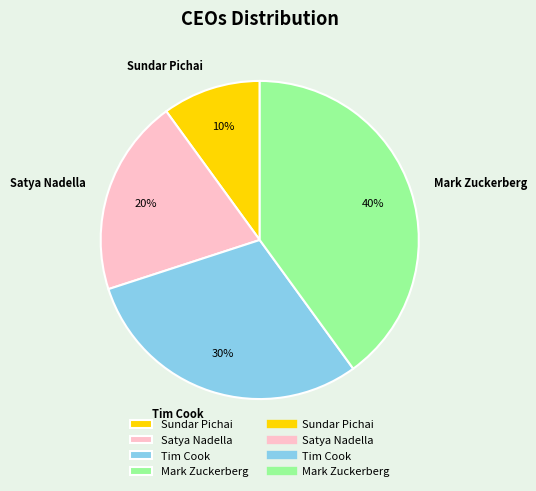

Which category has the biggest portion of the pie?

Mark Zuckerberg